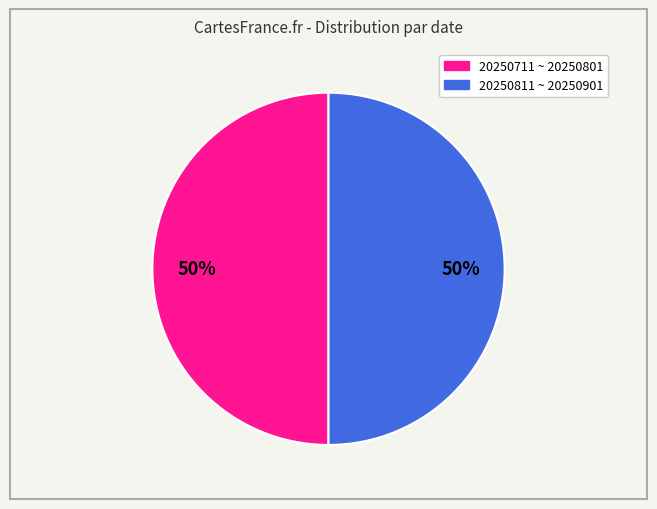

To the nearest percent, what is the average slice percentage?

50%